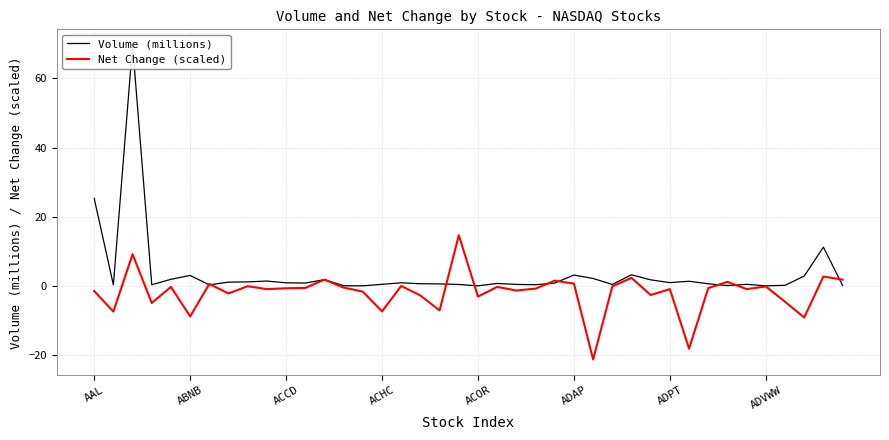

Reading left to right, list all the values displayed in this chart.

Volume (millions): 25.3	0.3	69.7	0.3	1.9	3.0	0.3	1.1	1.1	1.4	0.9	0.8	1.8	0.0	0.0	0.4	0.9	0.6	0.6	0.4	0.0	0.7	0.4	0.3	0.8	3.1	2.1	0.4	3.2	1.7	0.9	1.3	0.6	0.1	0.4	0.0	0.2	2.8	11.2	0.1
Net Change (scaled): -1.5	-7.5	9.2	-5.0	-0.3	-8.8	0.6	-2.2	-0.1	-0.9	-0.7	-0.6	1.8	-0.5	-1.7	-7.4	-0.0	-2.8	-7.1	14.7	-3.1	-0.3	-1.4	-0.8	1.5	0.7	-21.3	-0.1	2.3	-2.6	-0.9	-18.2	-0.7	1.1	-0.9	-0.2	-4.6	-9.2	2.7	1.8